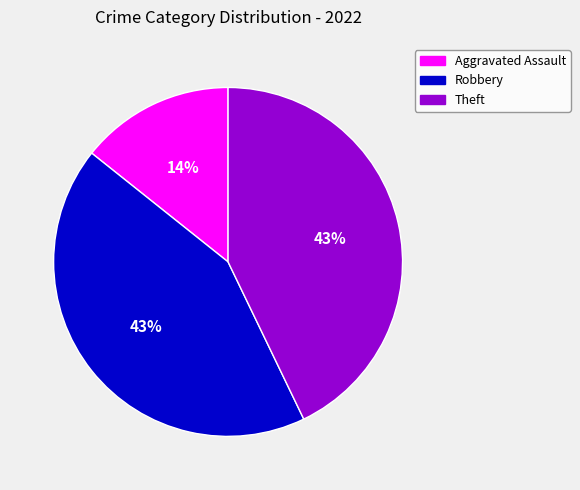

To the nearest percent, what portion does Theft represent?

43%